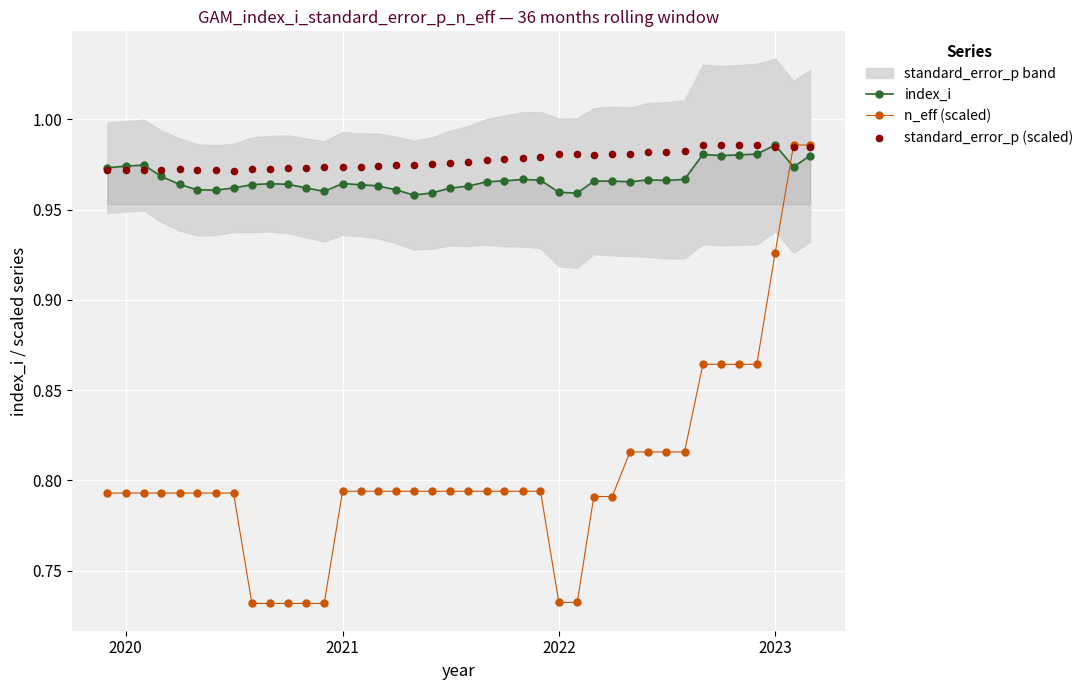

How many index_i values are between 0 and 1?

40